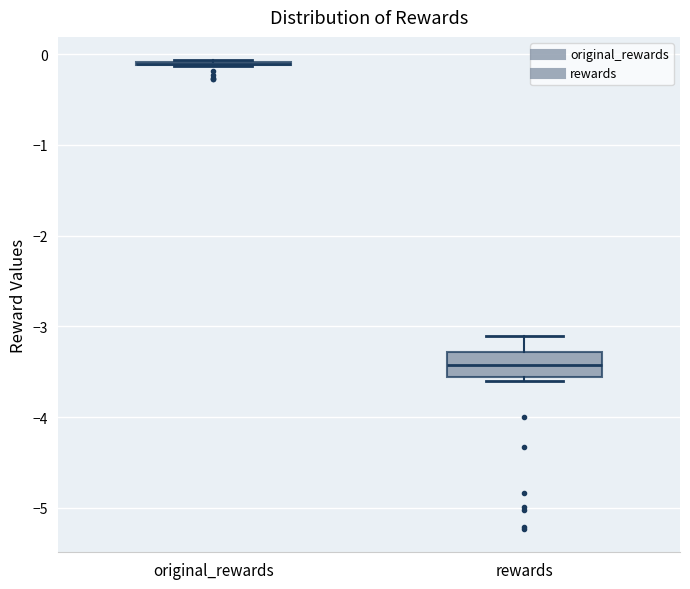

Reading left to right, transcribe this box plot: for each box, give where its median line is, the range the box spans, and where its two whiskers end, as read against the y-axis. The values are not printed on the chart, so give them approximately, as read against the axis.

original_rewards: box collapsed to a line at -0.1, whiskers -0.1 to -0.1
rewards: median -3.4, box -3.6 to -3.3, whiskers -3.6 (just below the box's lower edge) to -3.1